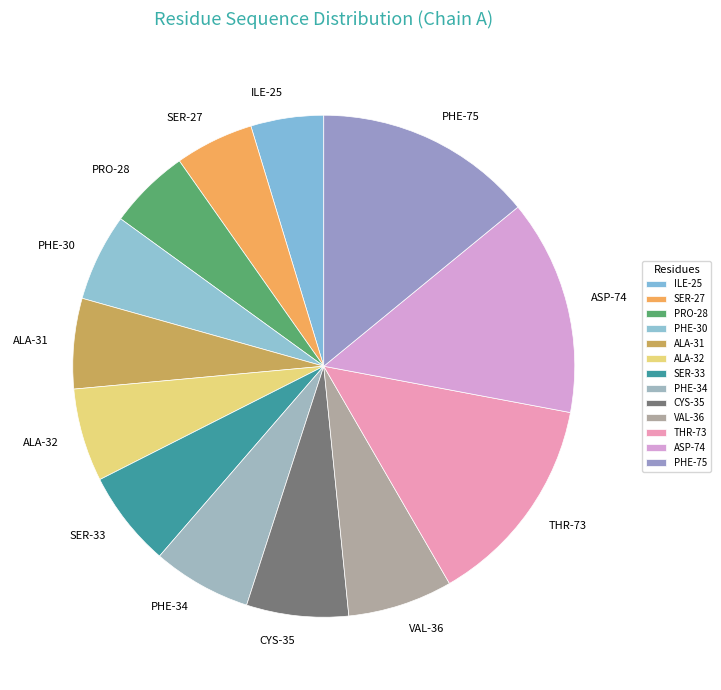

Count the number of slices in the pie.

13